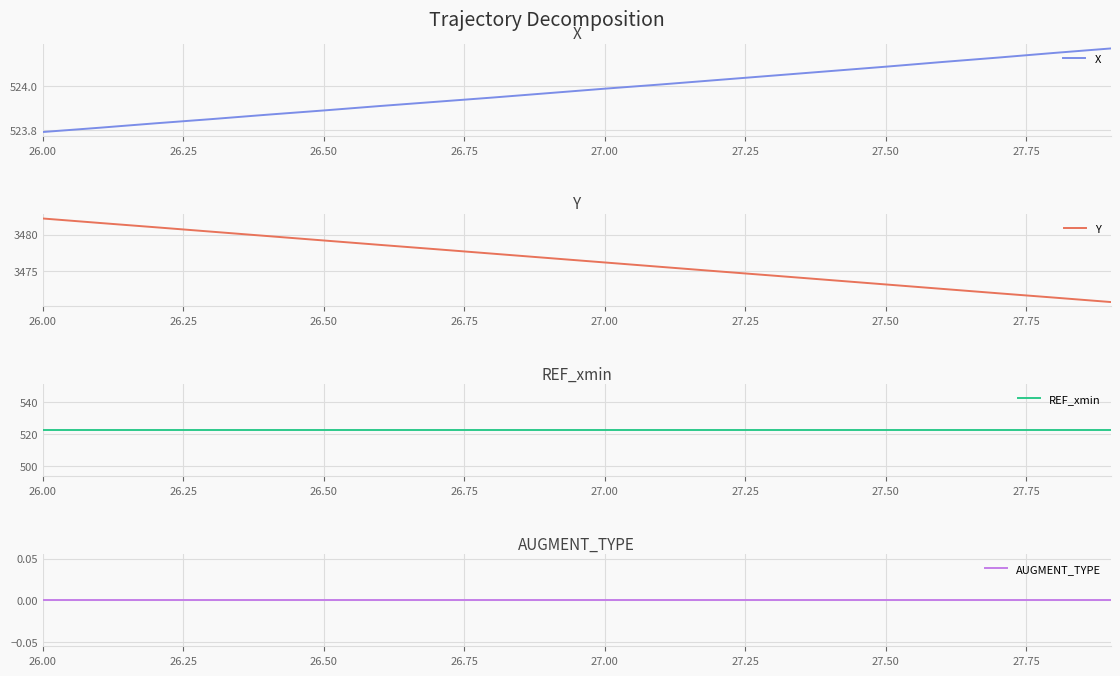

At which label is Y closest to 3476?

27.00